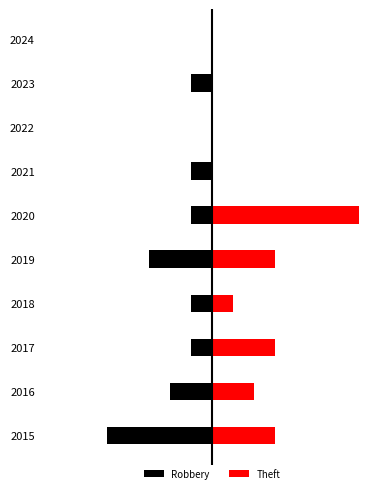

What is the sum of all Robbery values?

-15